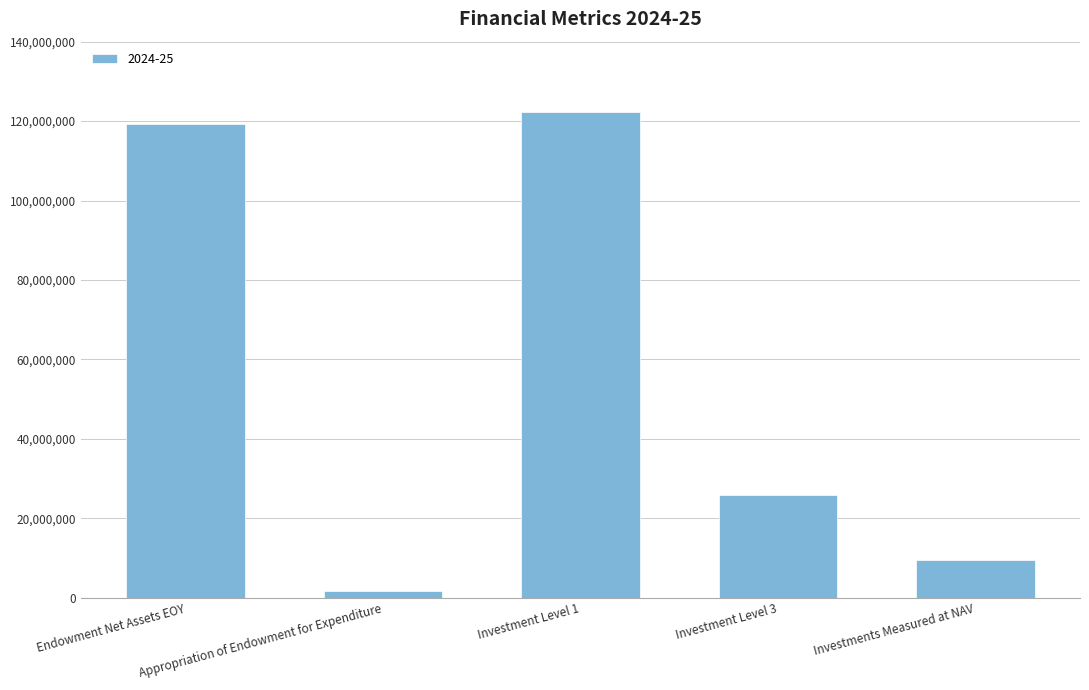

What is the smallest value displayed?

1749092